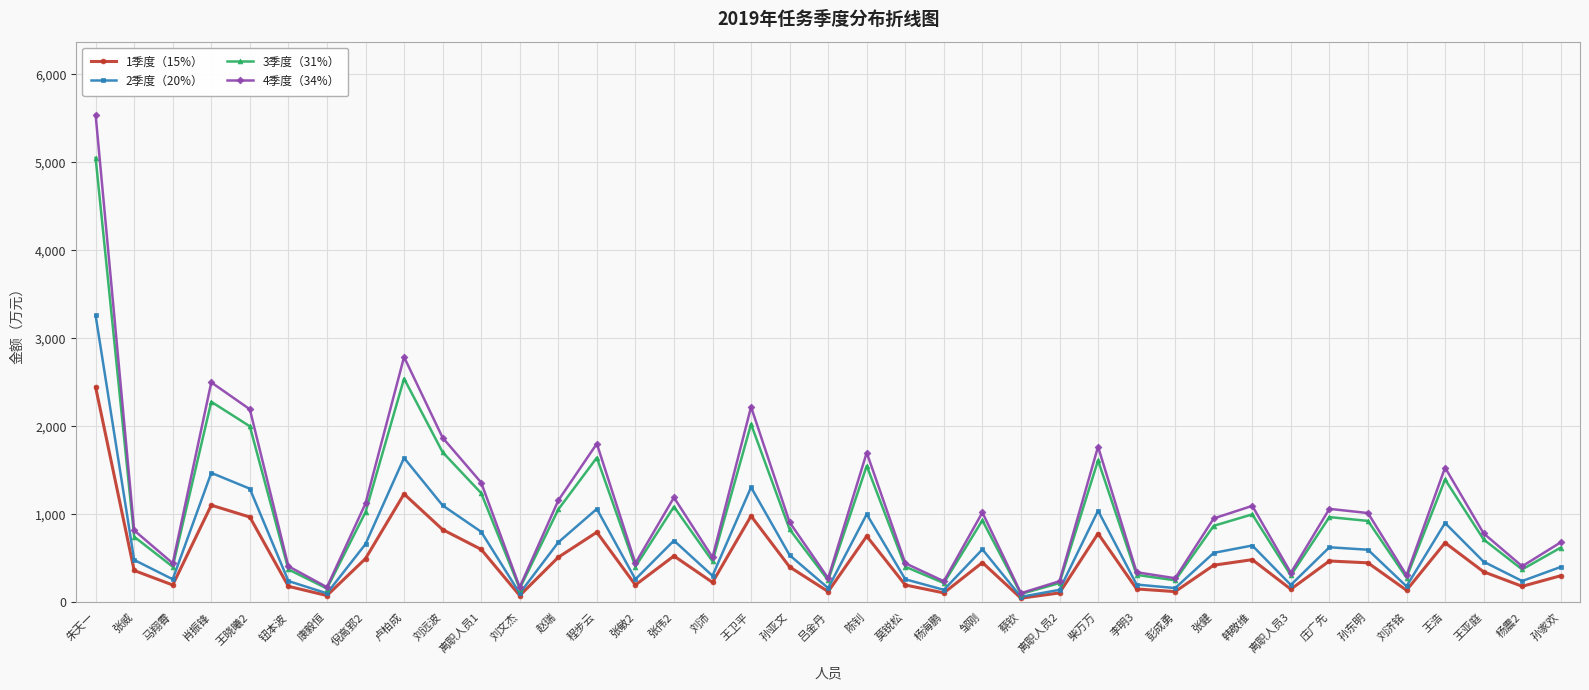

What is the smallest value displayed?

45.0